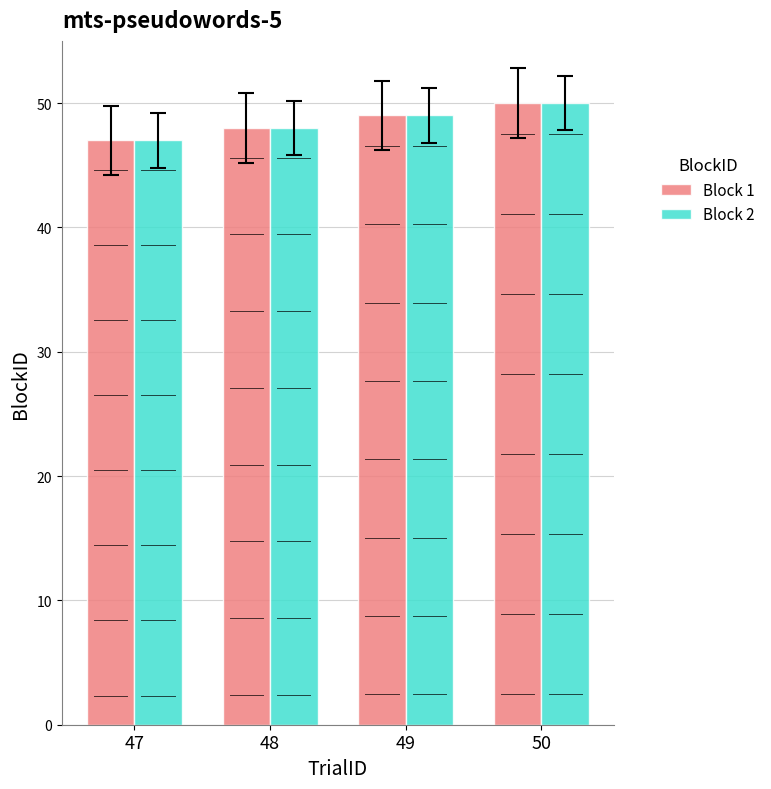

Which label corresponds to the largest value in the chart?

50